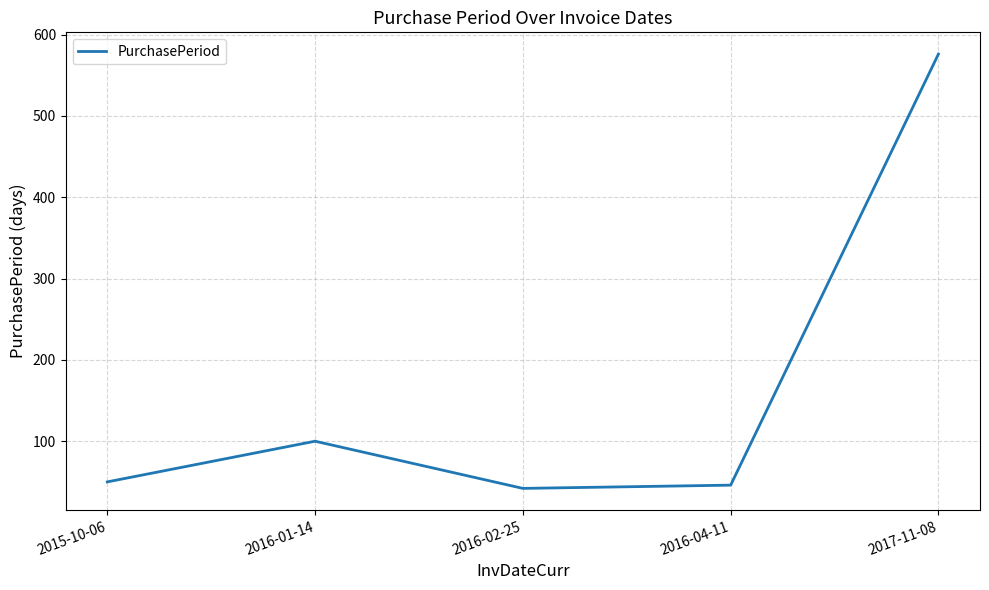

At which category does the data reach its first local peak?

2016-01-14